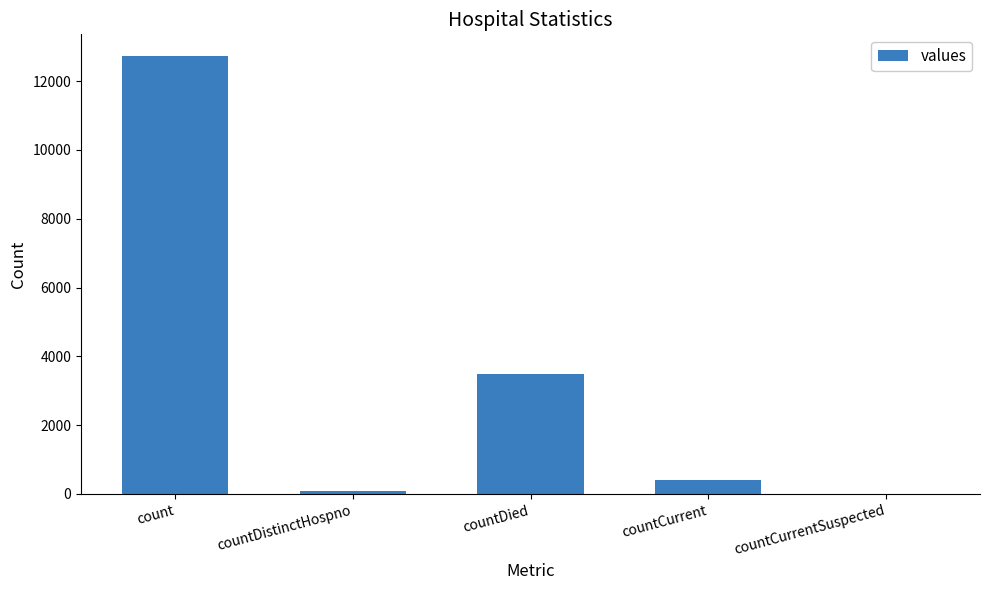

Are the bars grouped side by side (vs. stacked)?

No